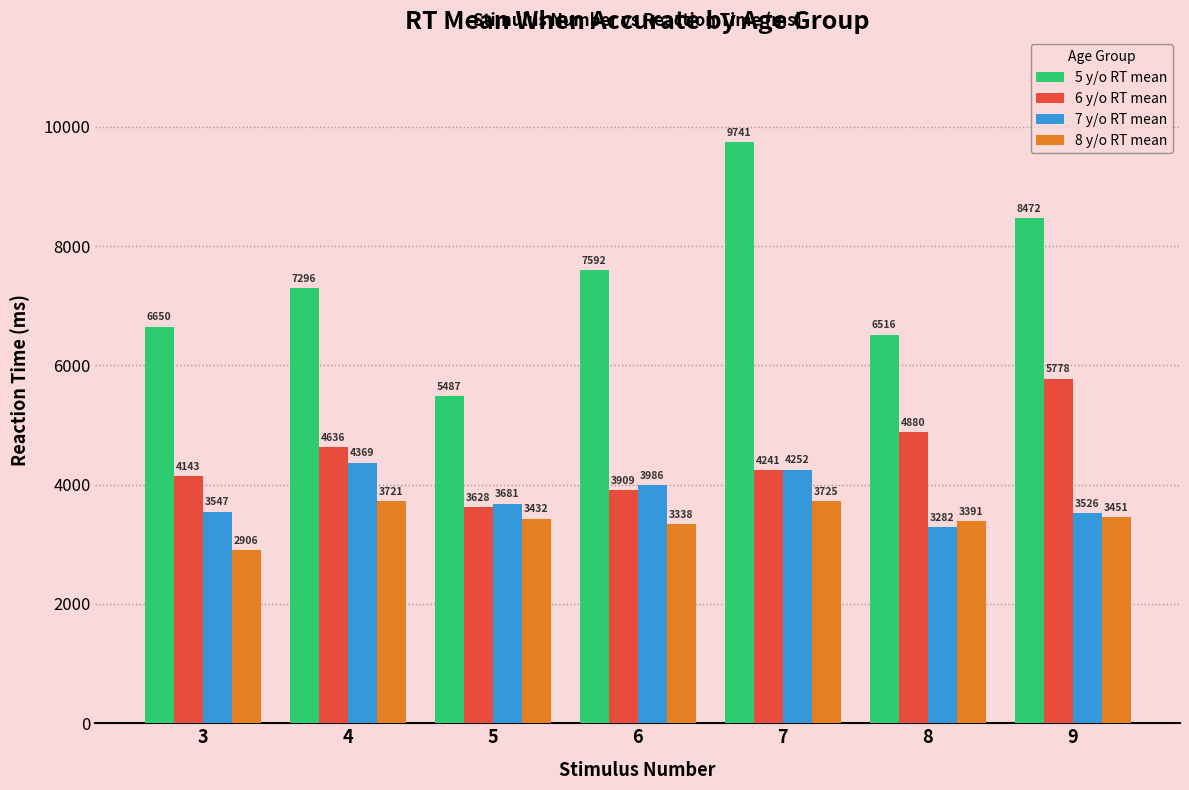

Which label corresponds to the smallest value in the chart?

3